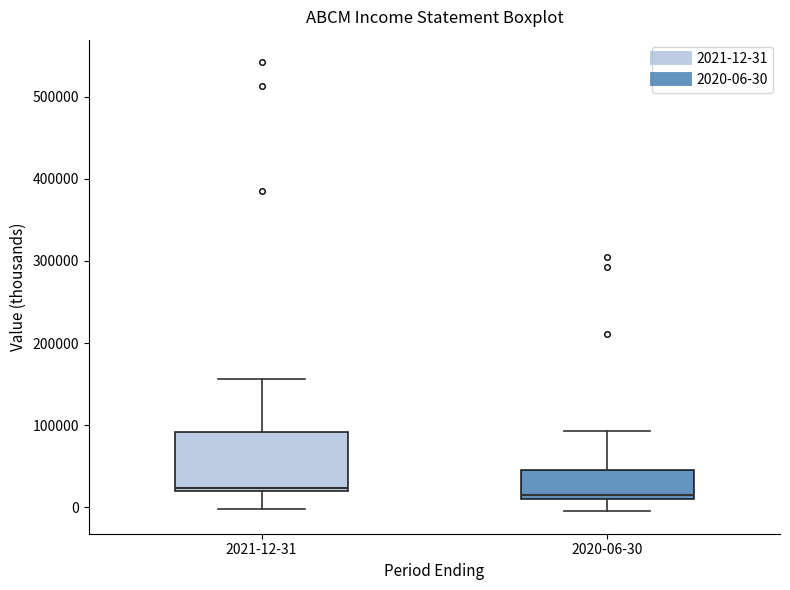

Where does the lower whisker of the box for 2020-06-30 end on the y-axis? The values are not printed on the chart, so give them approximately, as read against the axis.

0